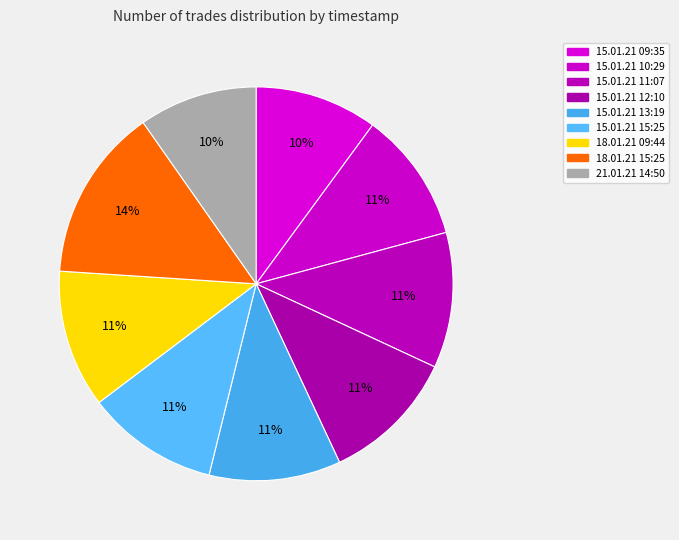

Does 15.01.21 11:07 account for over 50% of the chart?

No